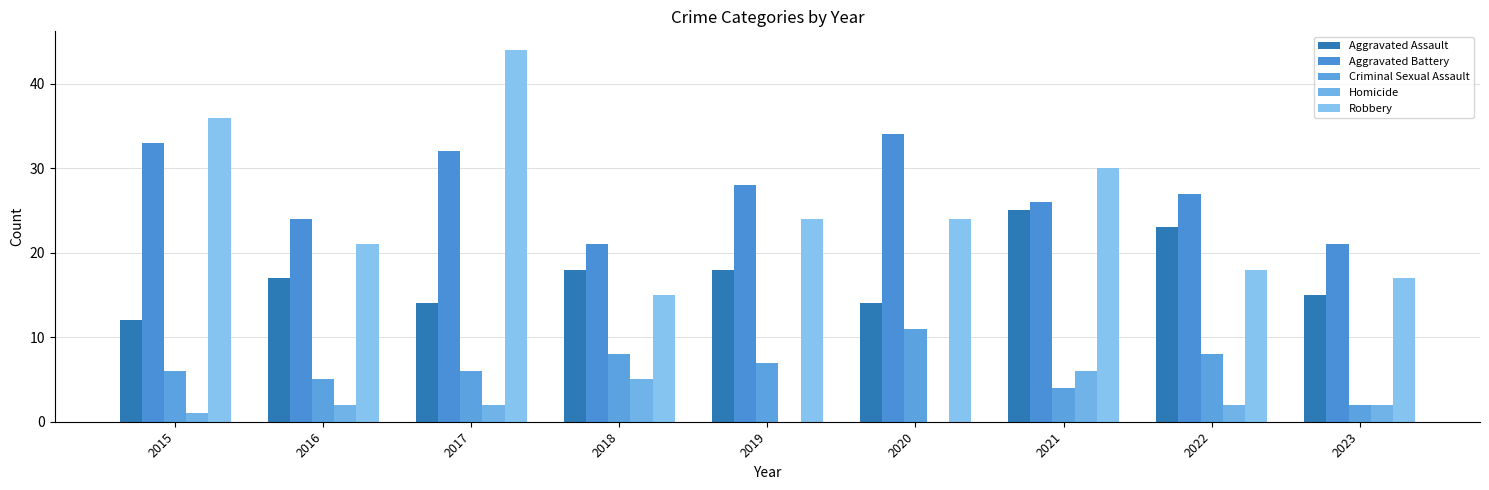

Are the bars horizontal?

No